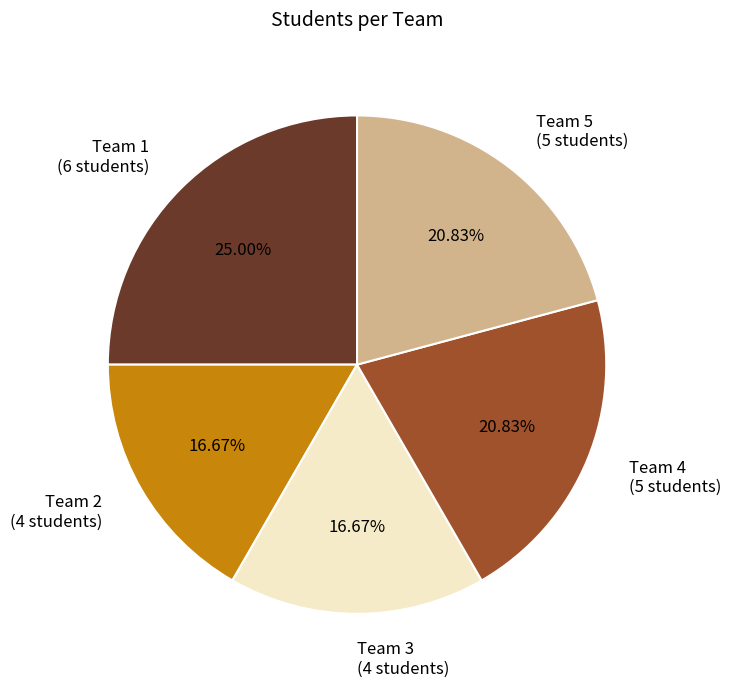

To the nearest percent, what is the difference between the Team 3 and Team 4 slice percentages?

4%